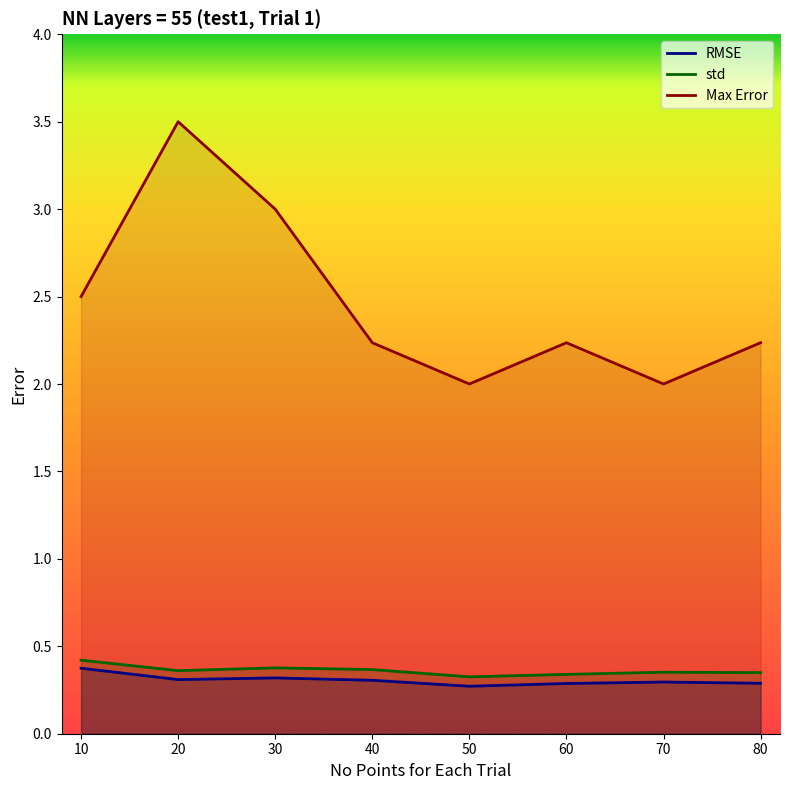

True or false: std and Max Error intersect in this chart.

False